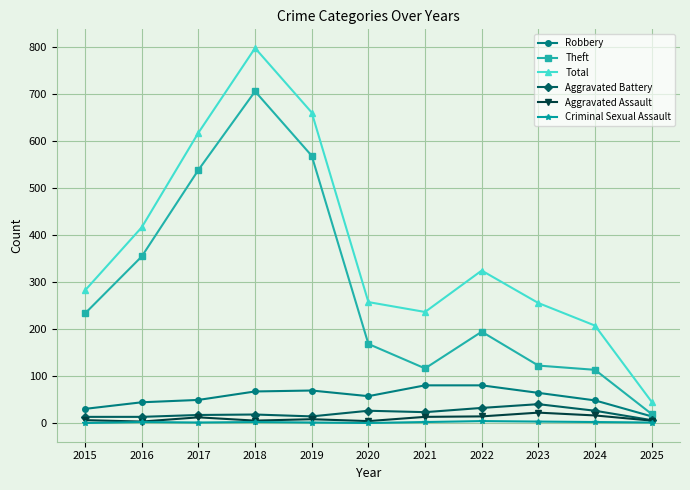

Which series changed the most between 2017 and 2023?

Theft